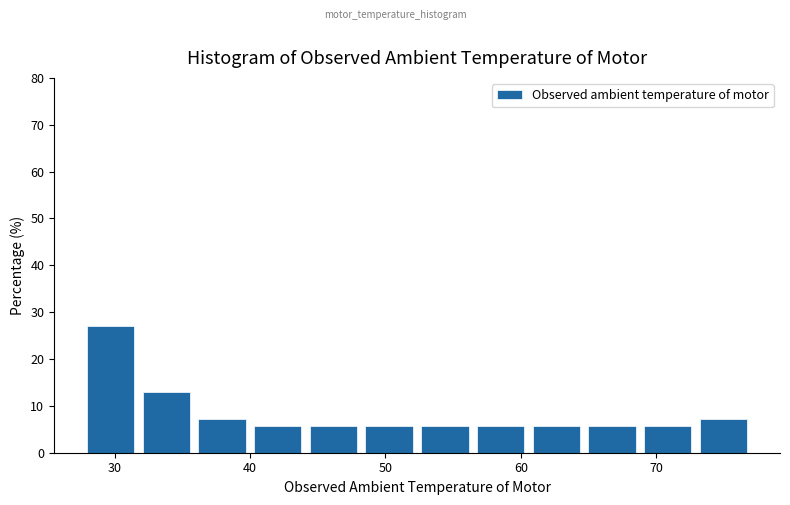

What is the height of the bar covering 56 to 61 on the x-axis? Neither the bar edges nor the heights are printed on the chart, so give them approximately, as read against the axes.

6